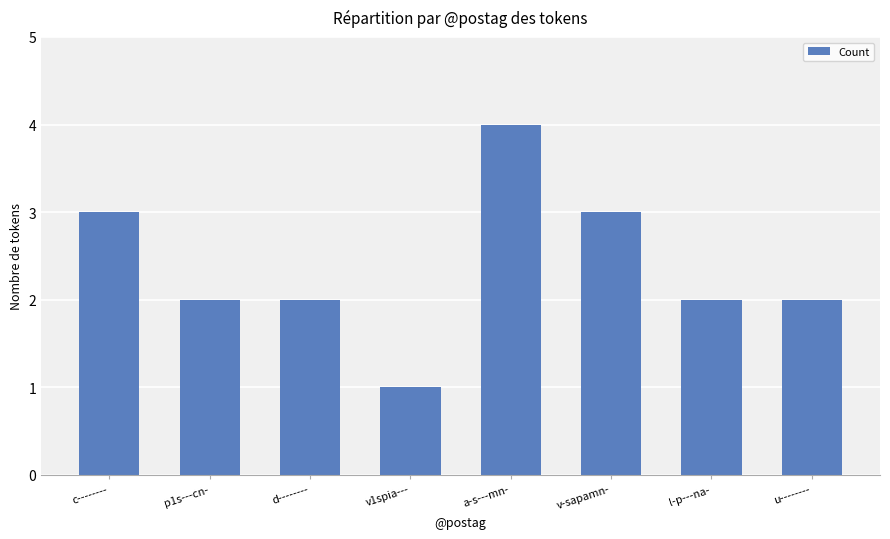

What is the smallest value displayed?

1